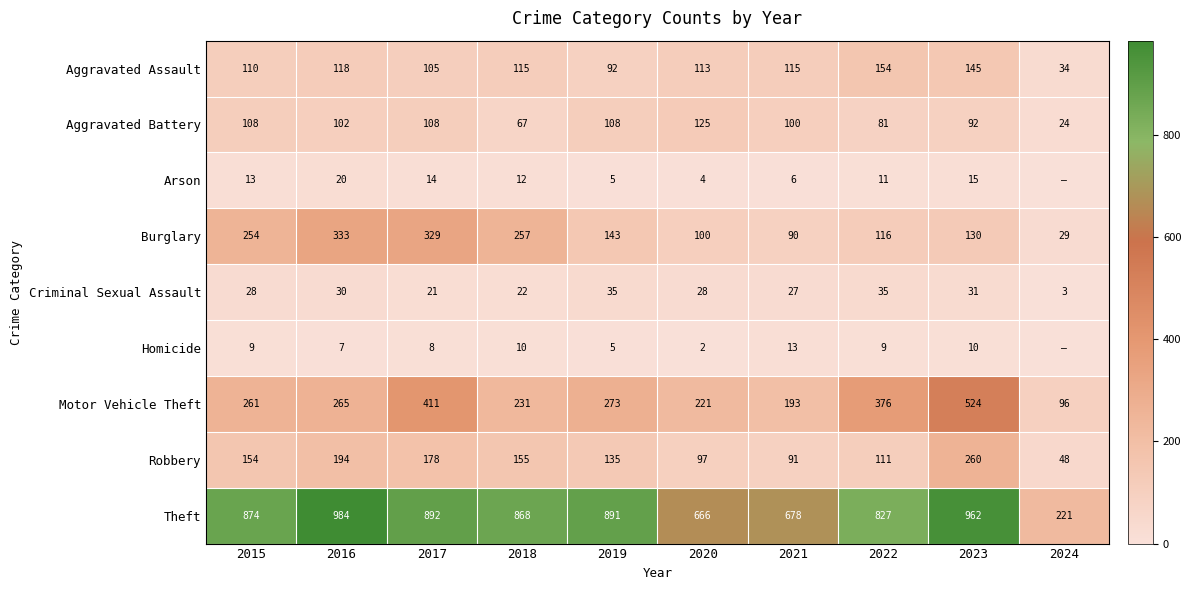

True or false: Burglary has a value of 150 at 2016.

False